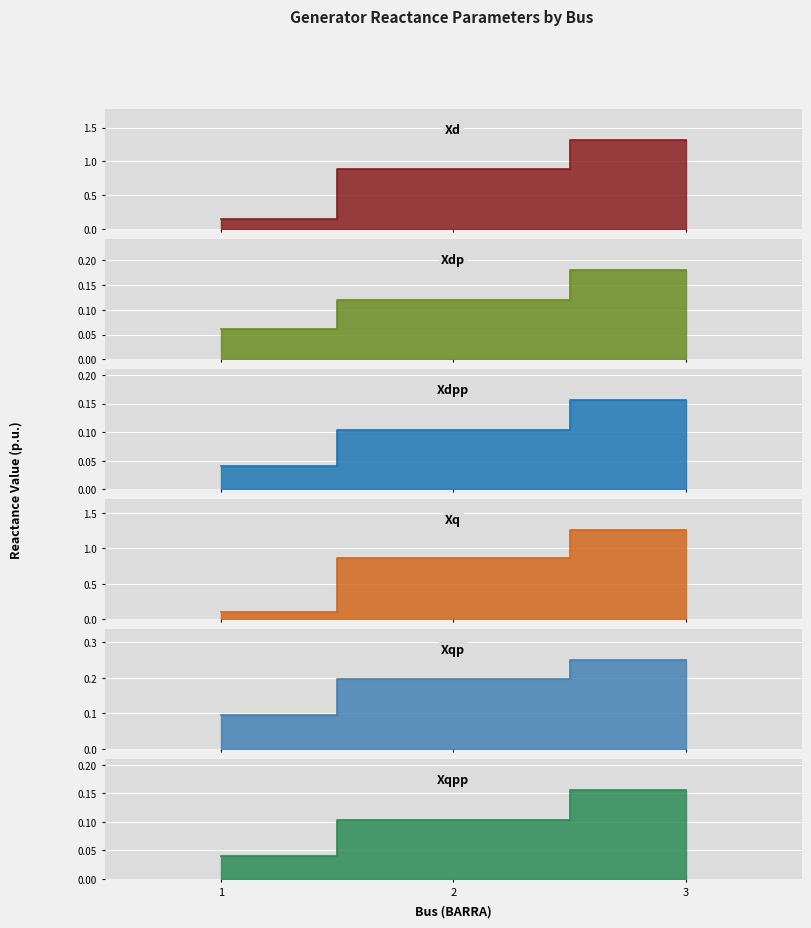

Is it true that Xdp equals 0.1 at 3?

False